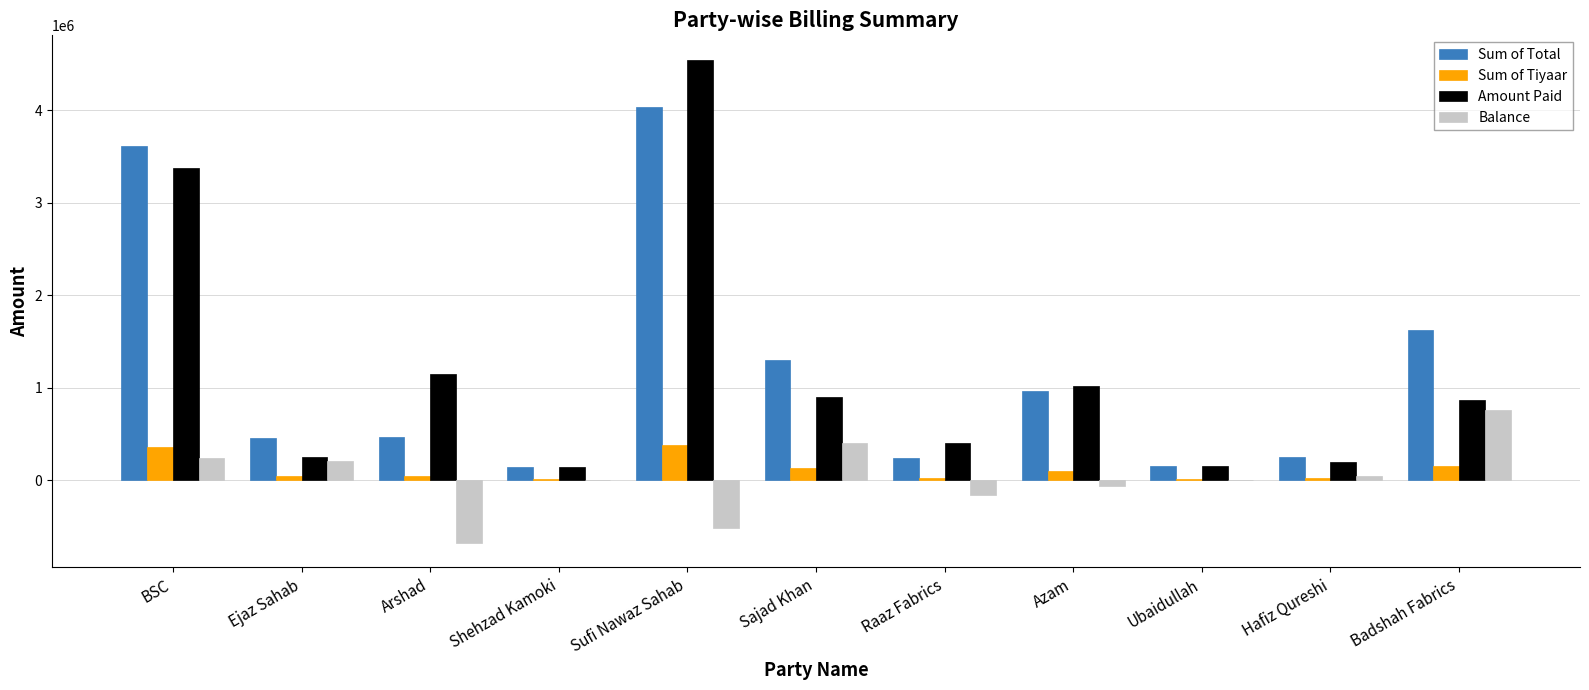

Is the value of Sum of Tiyaar at Badshah Fabrics greater than the value of Sum of Total at BSC?

No